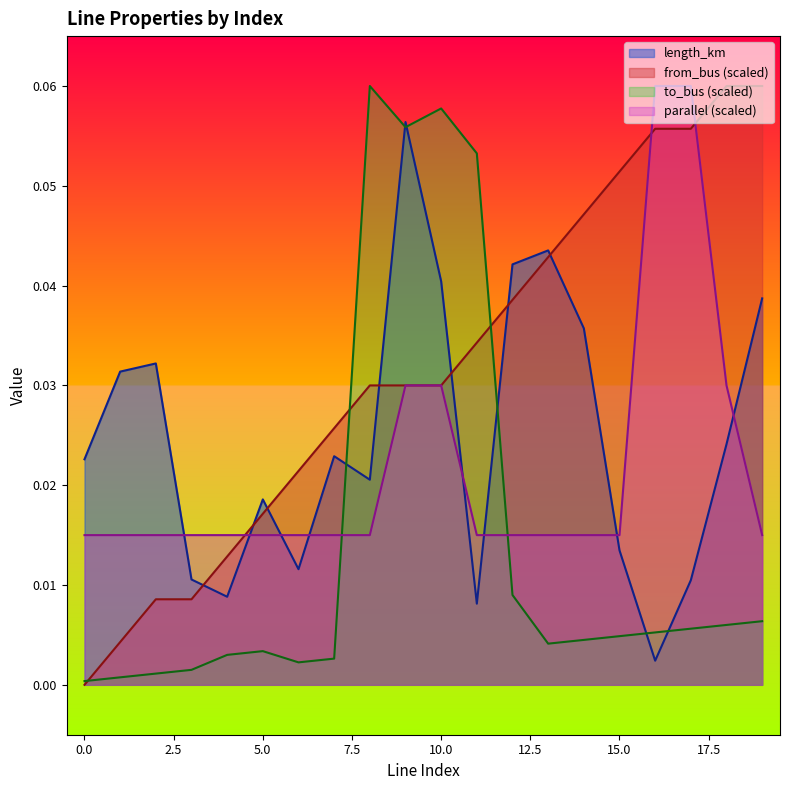

How many lines are shown in the chart?

4